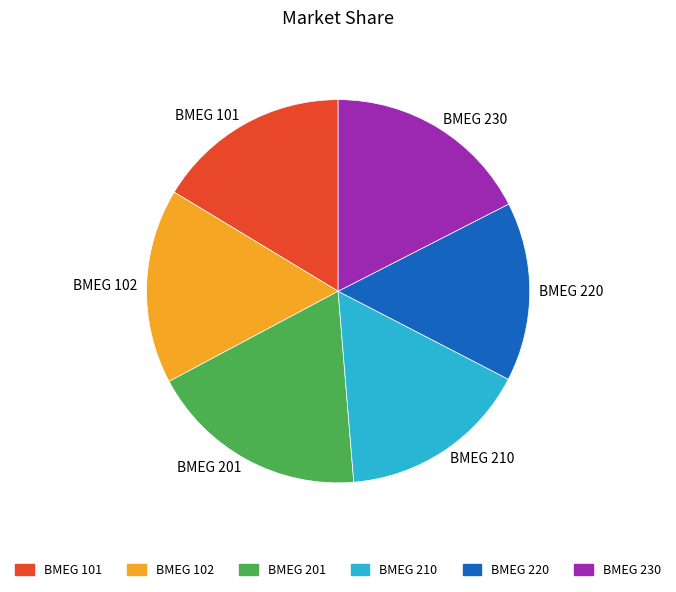

True or false: BMEG 220 accounts for 15% of the total.

True